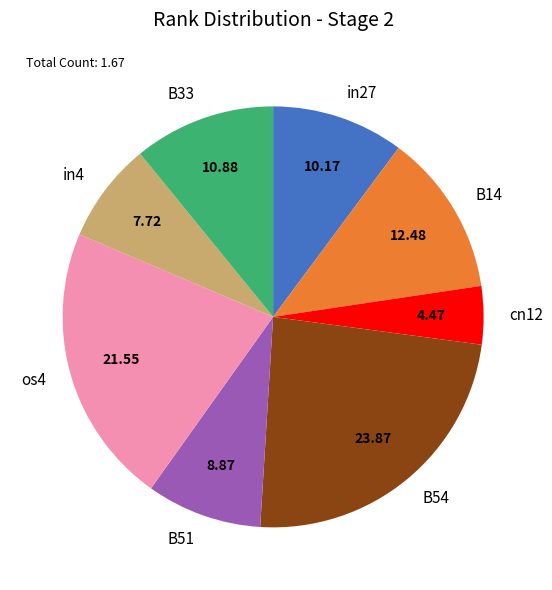

Do in4 and B51 together represent more than half of the pie?

No